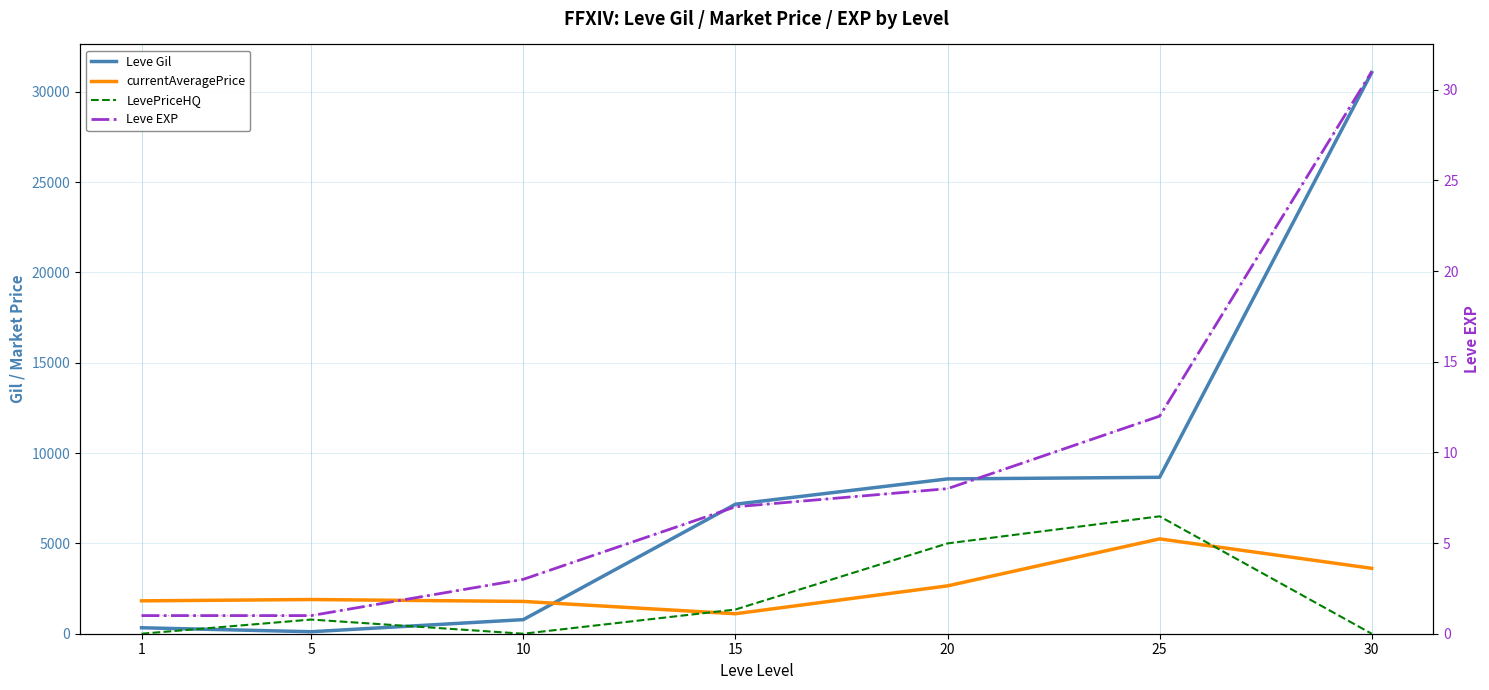

List the labels in order of Leve EXP value, smallest first.

1, 5, 10, 15, 20, 25, 30